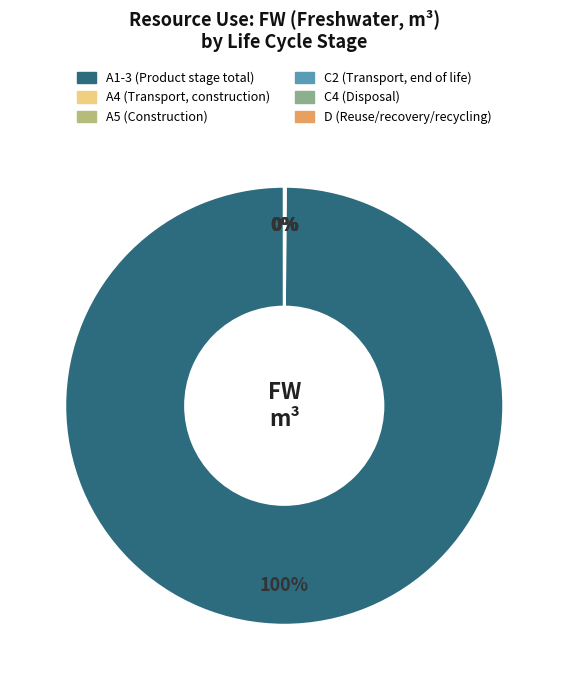

To the nearest percent, what is the difference between the largest and smallest slice percentages?

100%